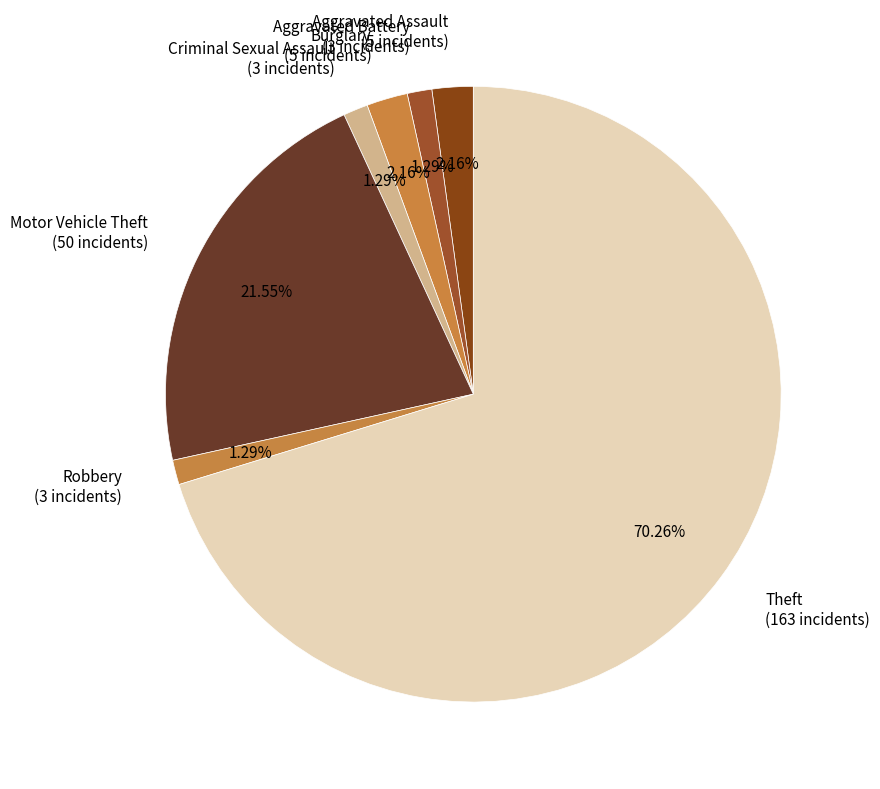

Is it true that Robbery is 11% of the pie?

False